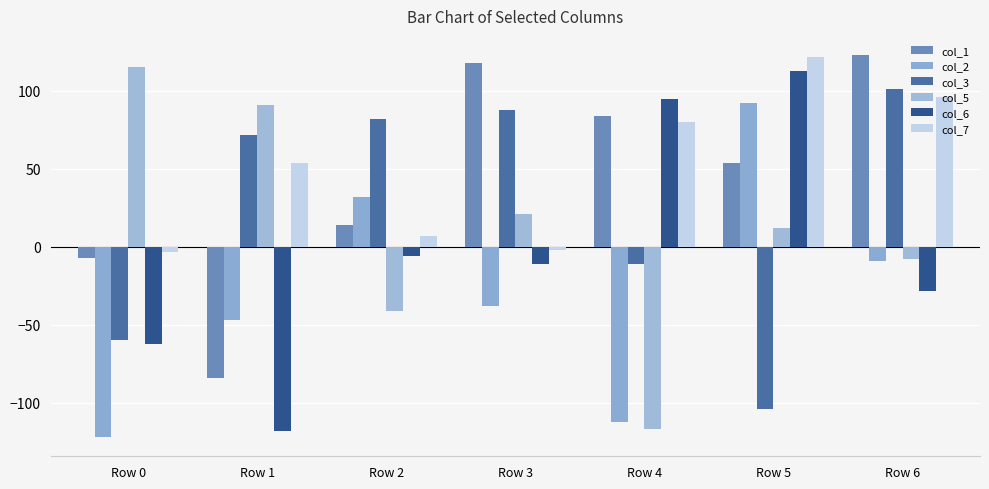

Does the chart contain any negative values?

Yes